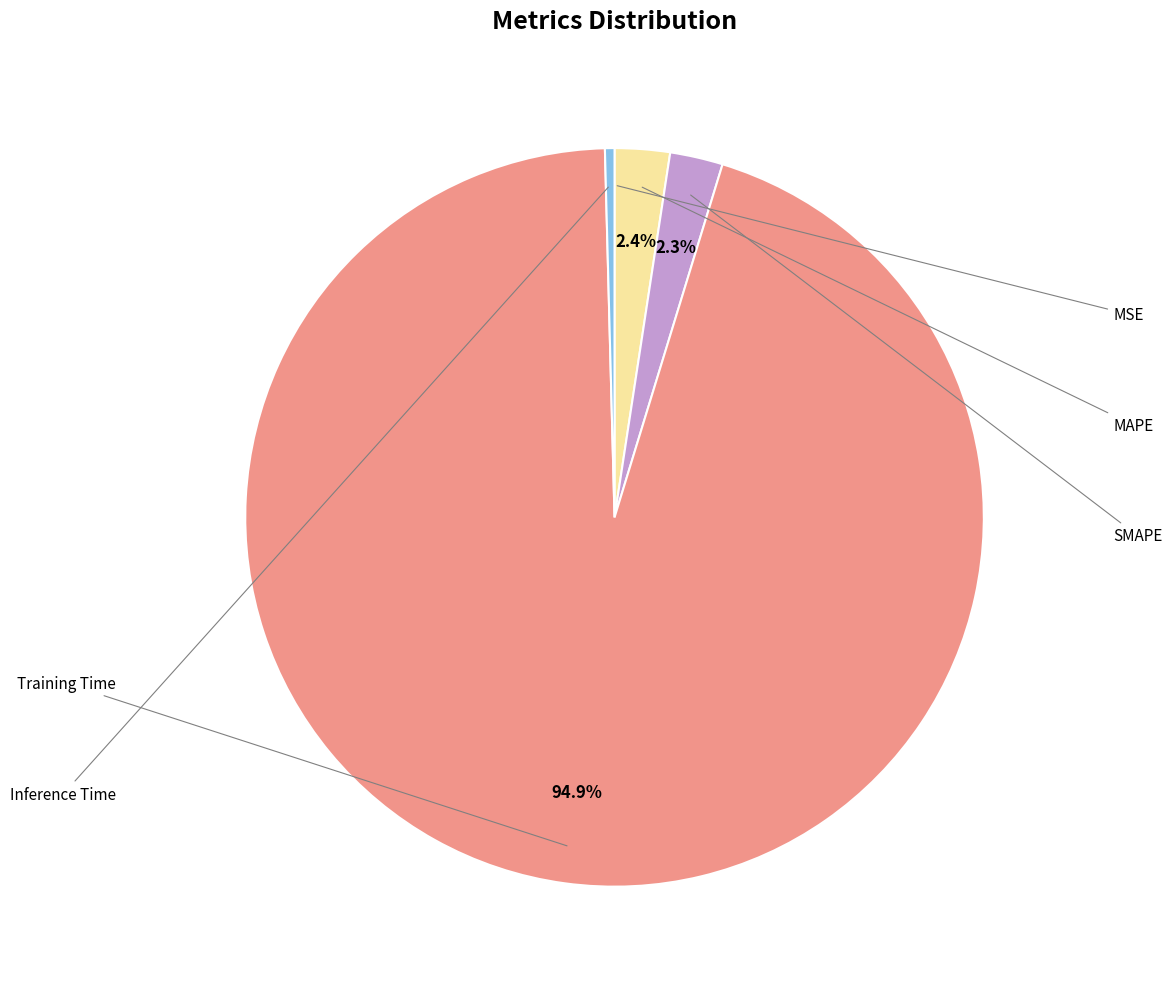

Which slice is the largest?

Training Time